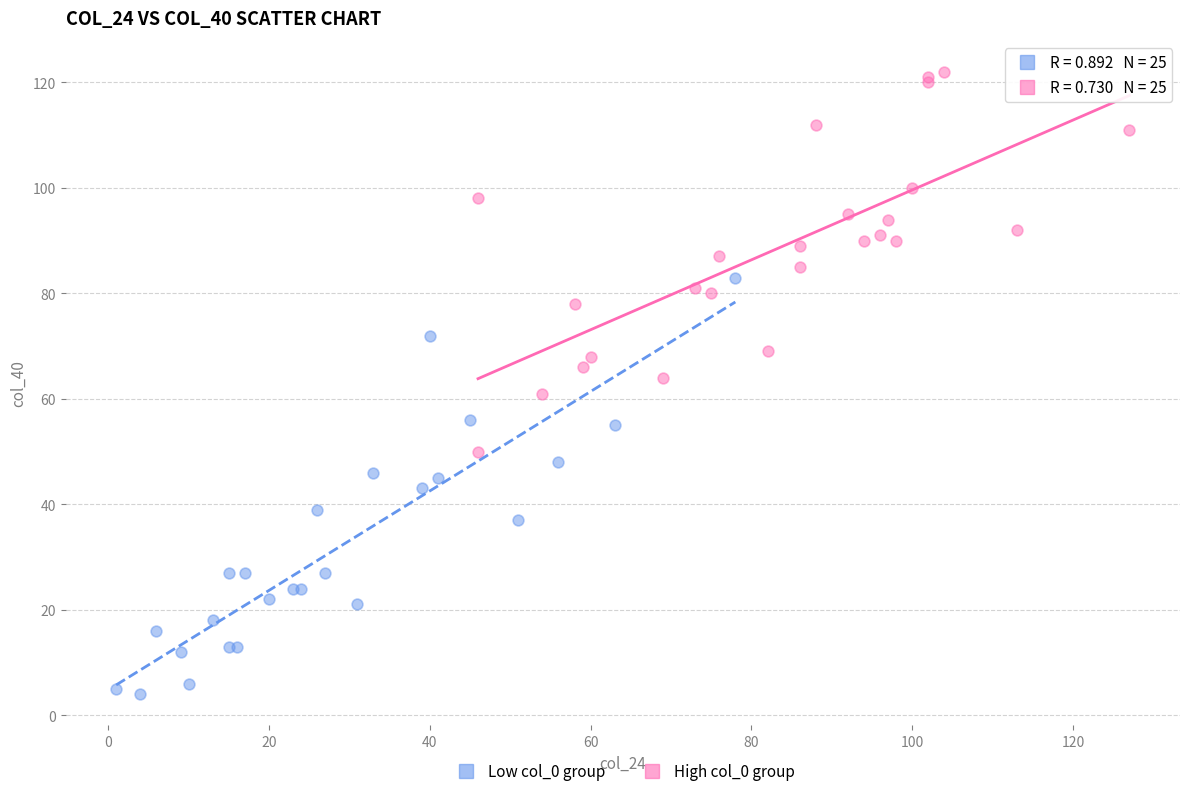

Which series contains the lowest Y value?

Low col_0 group